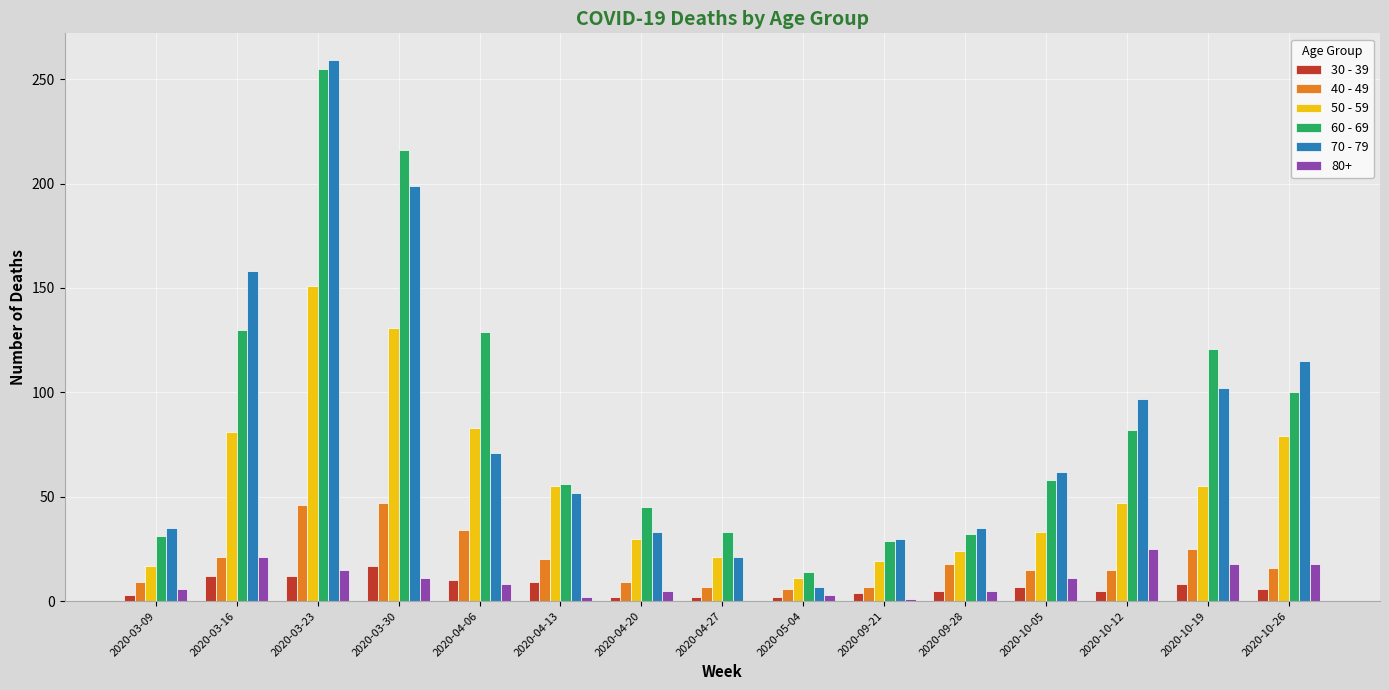

What is the maximum value shown in the chart?

259